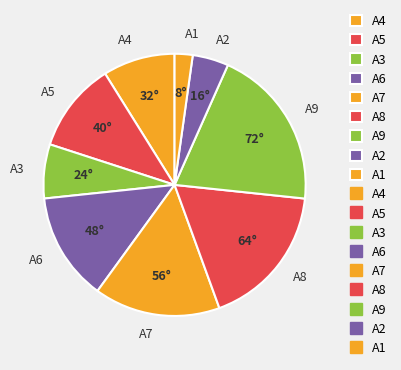

Which has a higher value, A2 or A5?

A5